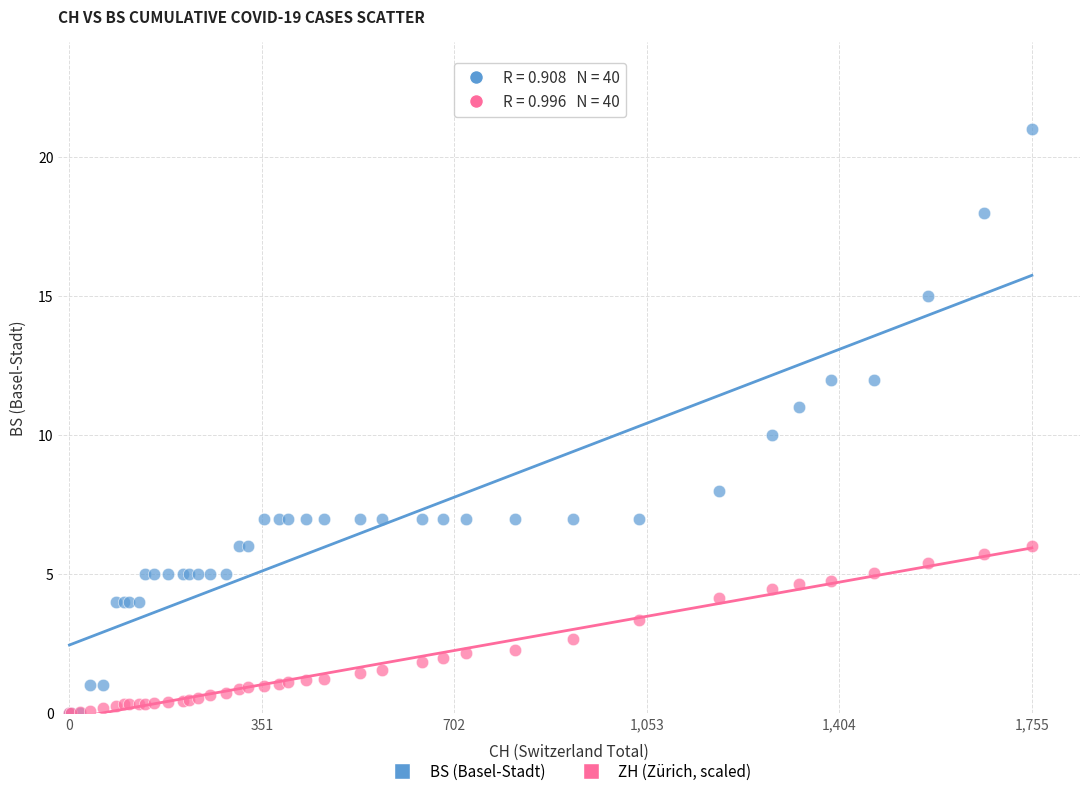

What are all the series names shown in the legend?

BS (Basel-Stadt), ZH (Zürich, scaled)